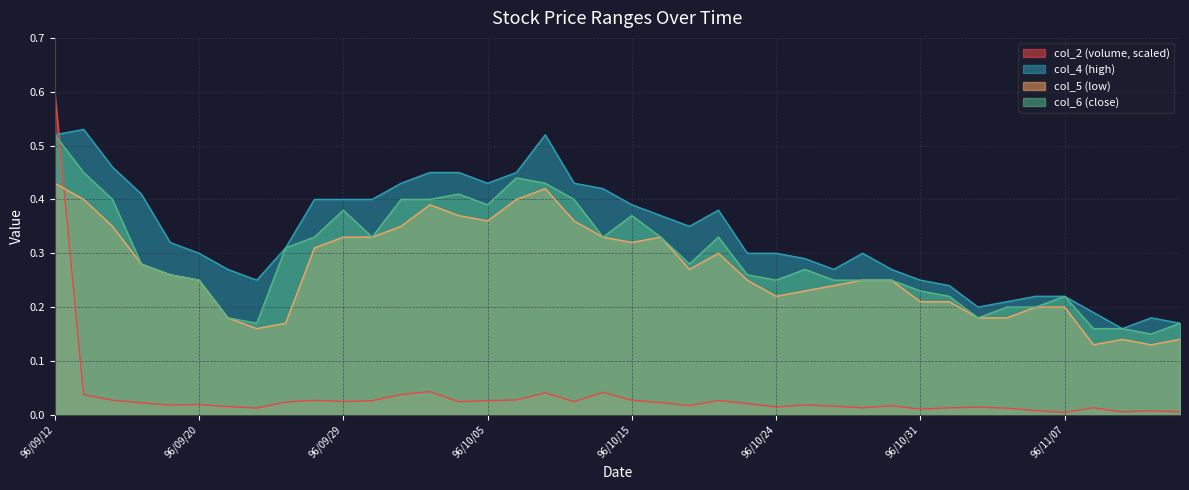

The value of col_5 at 96/10/30 is 0.2. True or false?

True